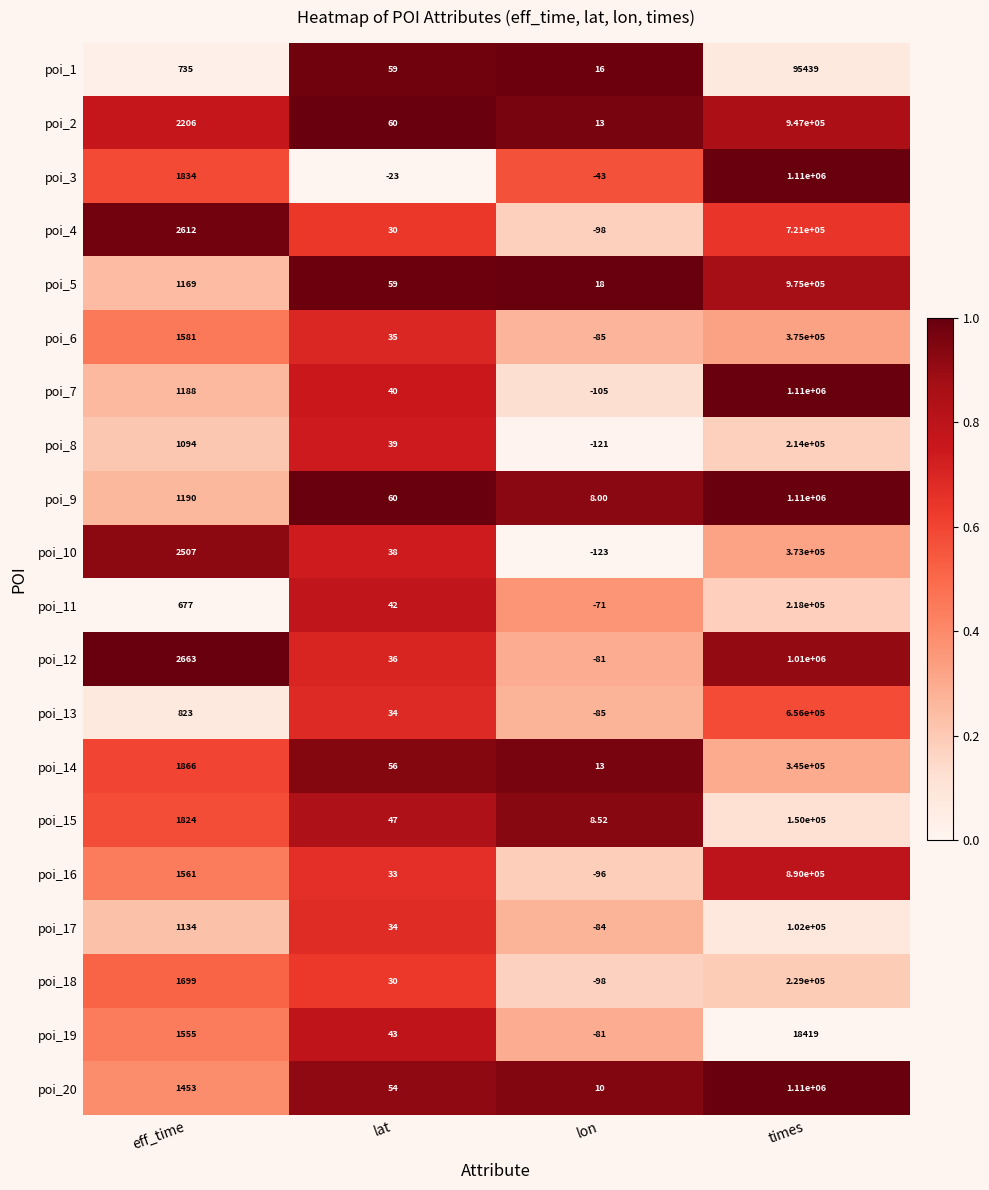

How many categories are shown in the chart?

4